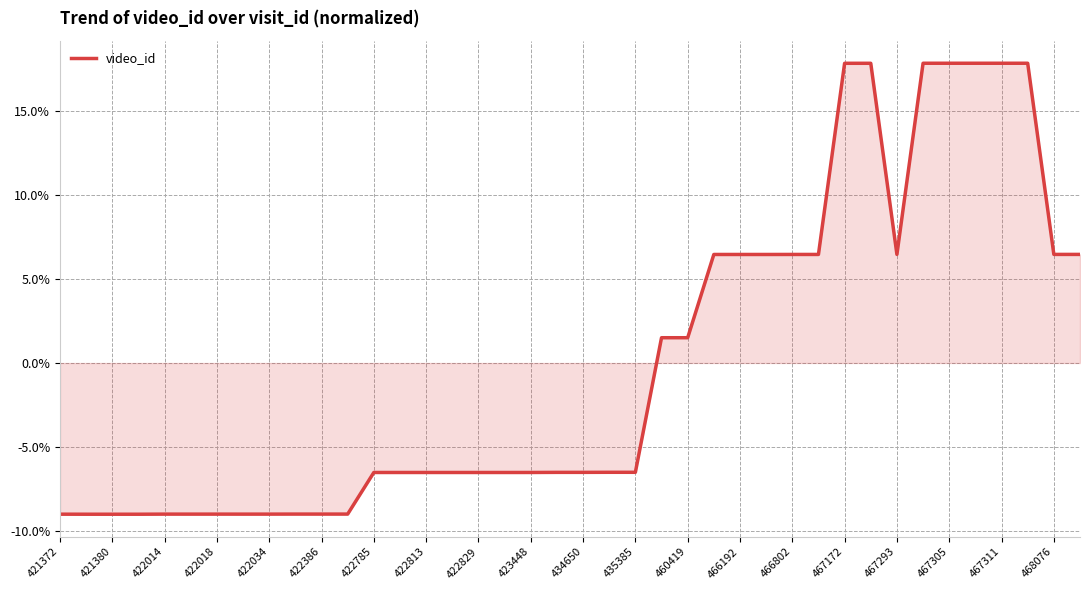

What is the difference between the maximum and minimum values?

26.8